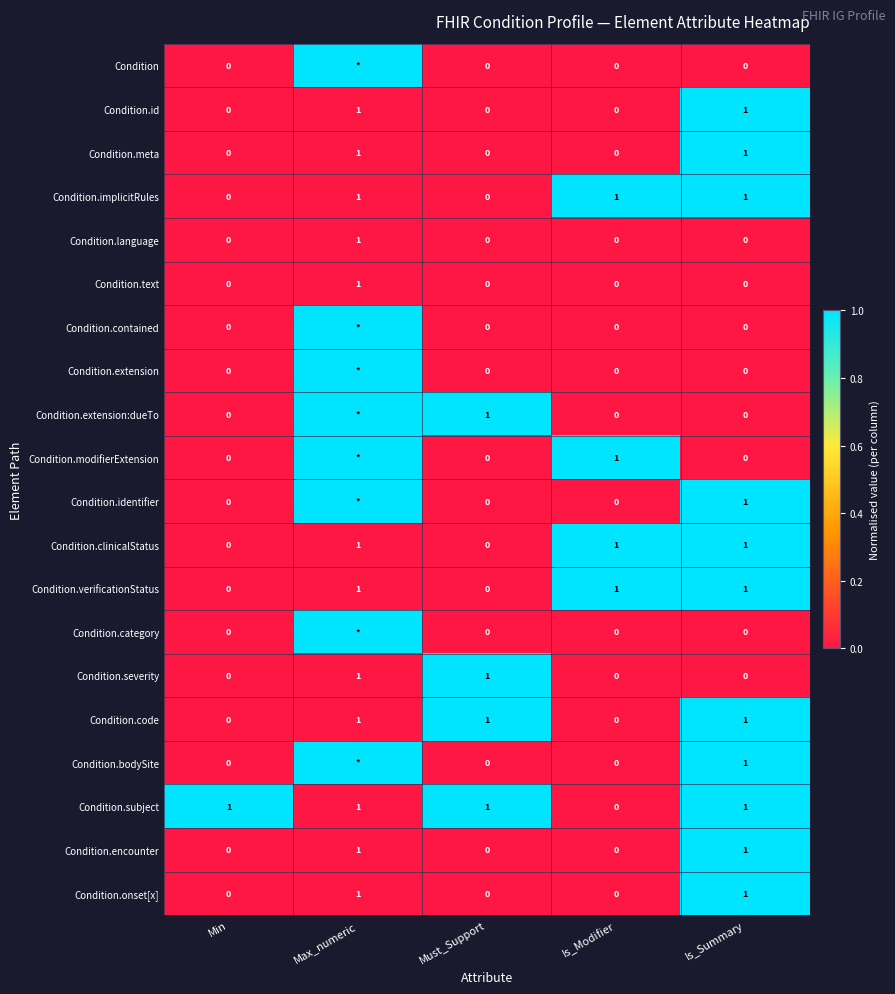

What is the total value across all series at Must_Support?

4